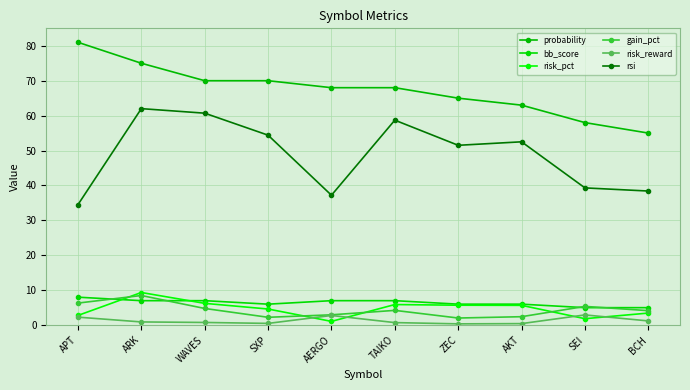

Where is gain_pct nearest to the value 5?

WAVES